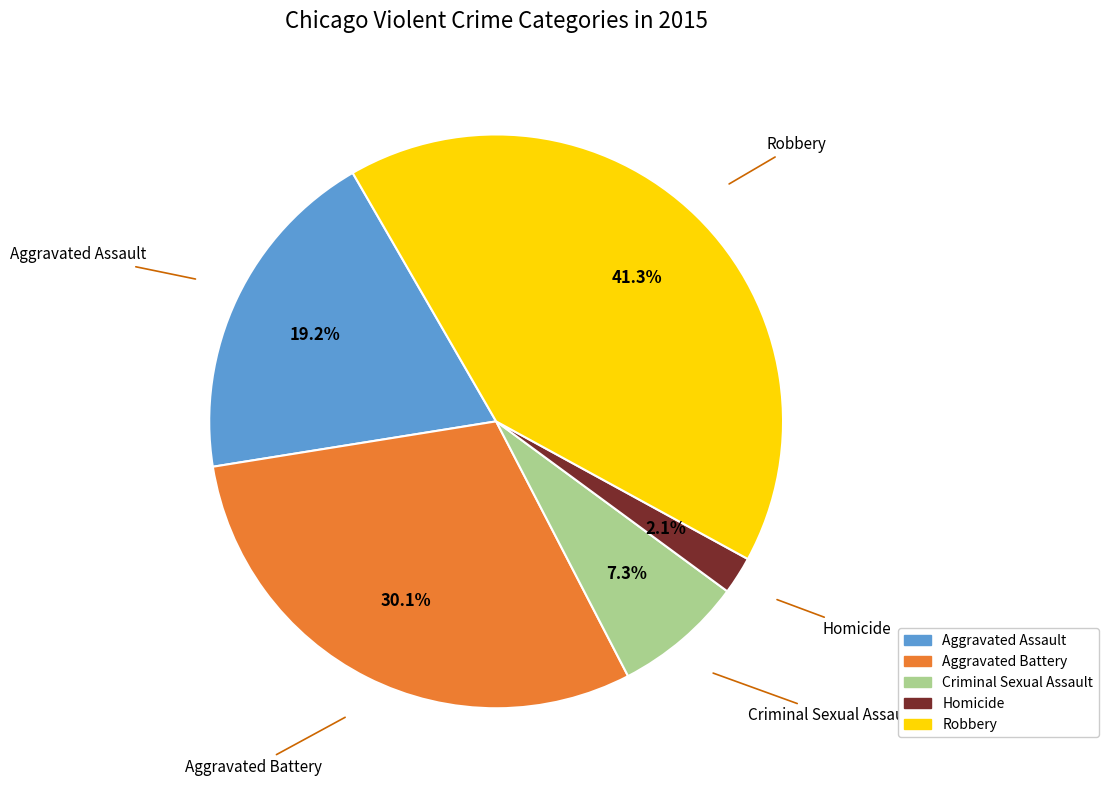

Count the number of slices in the pie.

5